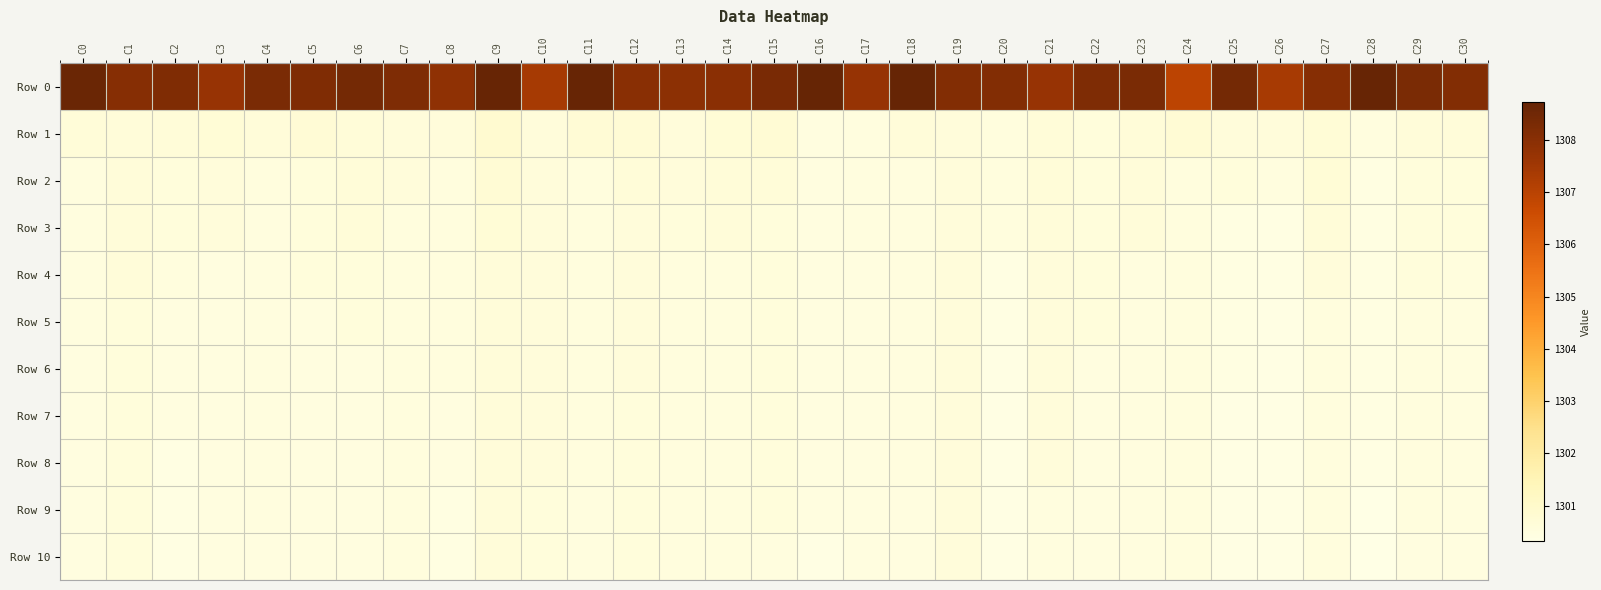

What is the total value across all series at C14?

14313.6